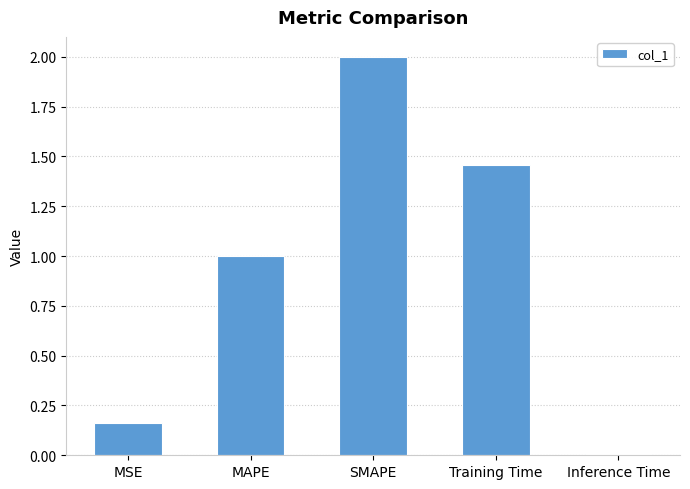

Does the chart contain stacked bars?

No